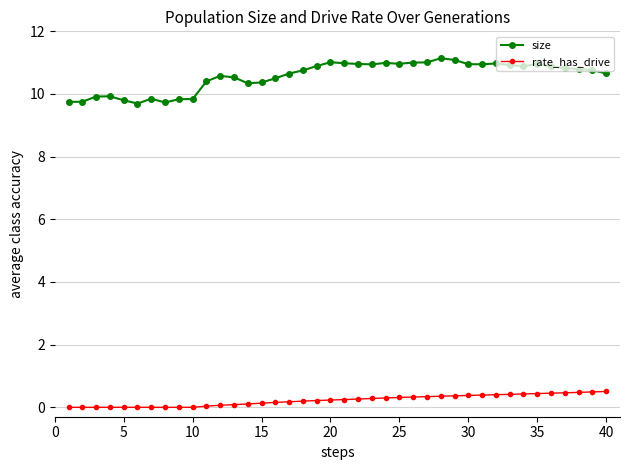

What is the difference between the maximum and second lowest values in the rate_has_drive series?

0.5